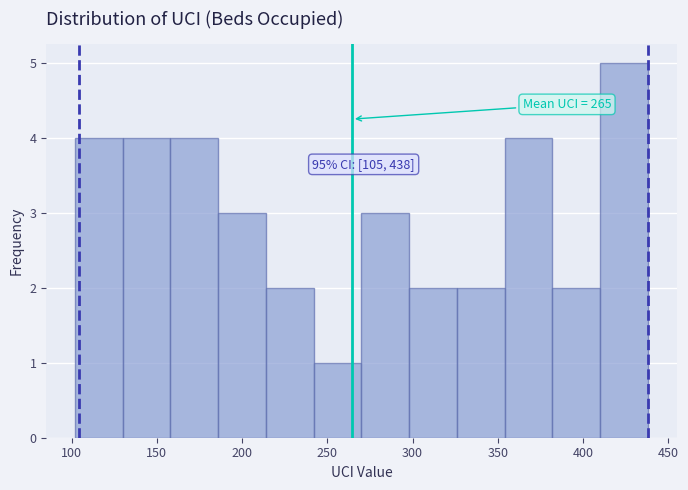

Over which range of the x-axis is the bar tallest?

410 to 438